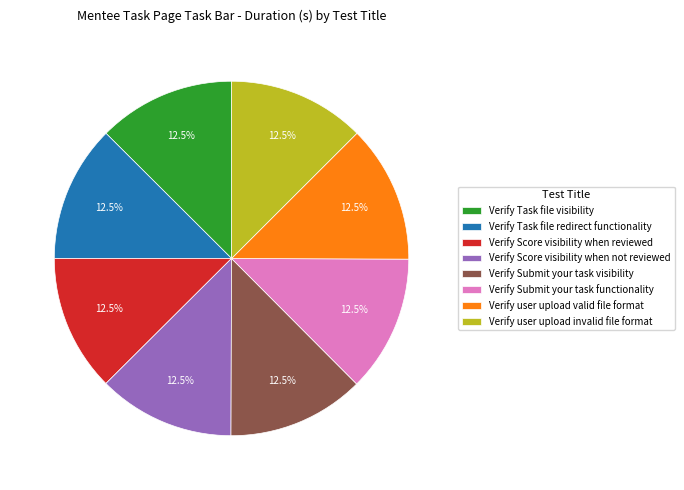

Approximately how many times larger is the value at Verify Score visibility when reviewed compared to Verify Task file visibility?

1.0